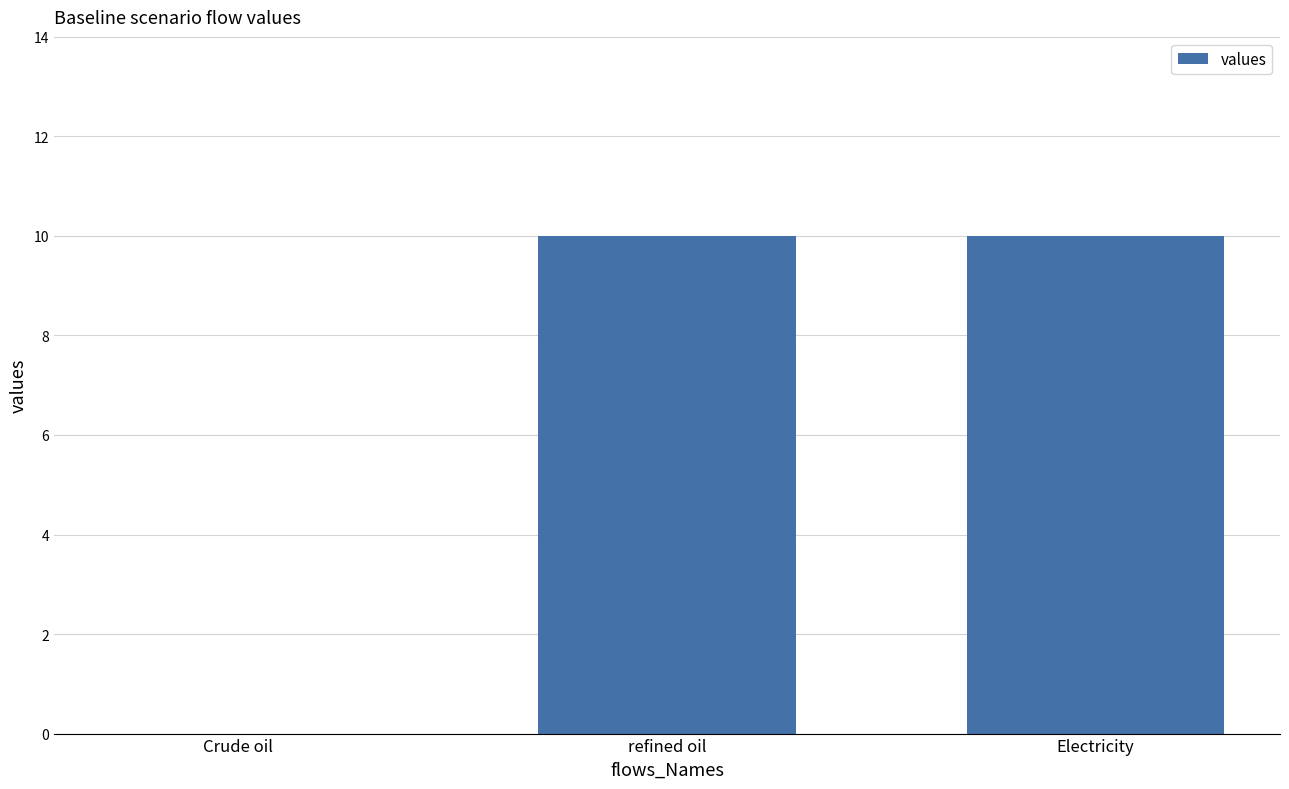

The value at refined oil is 18. True or false?

False